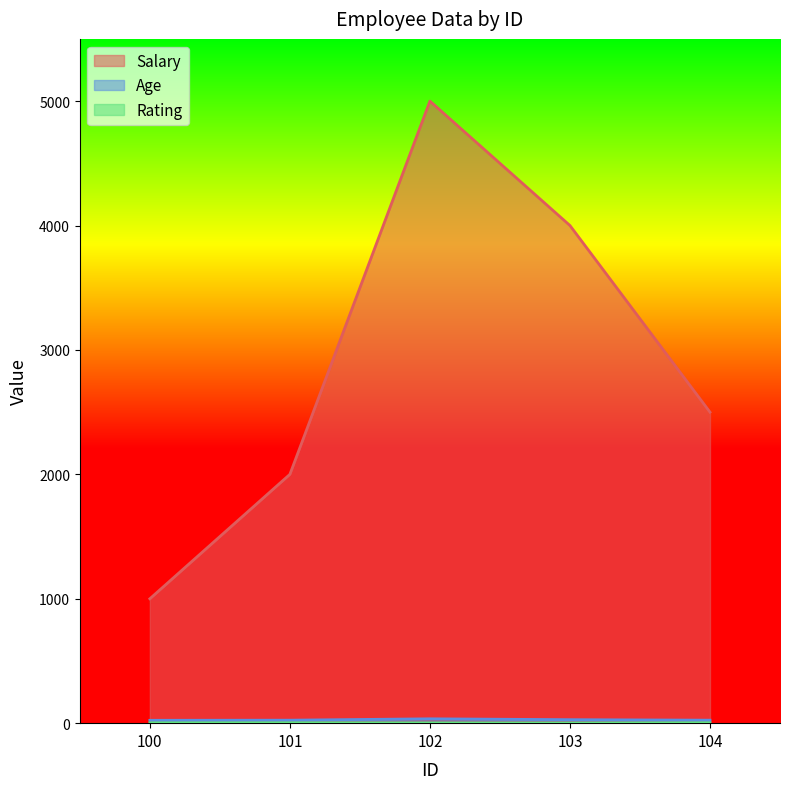

How many distinct data groups are displayed?

3